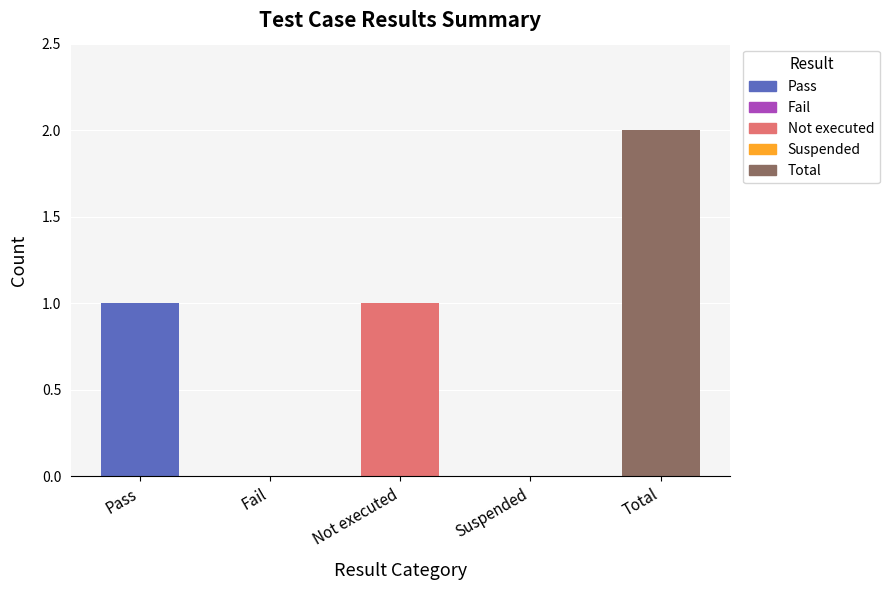

Which has a higher value, Suspended or Total?

Total